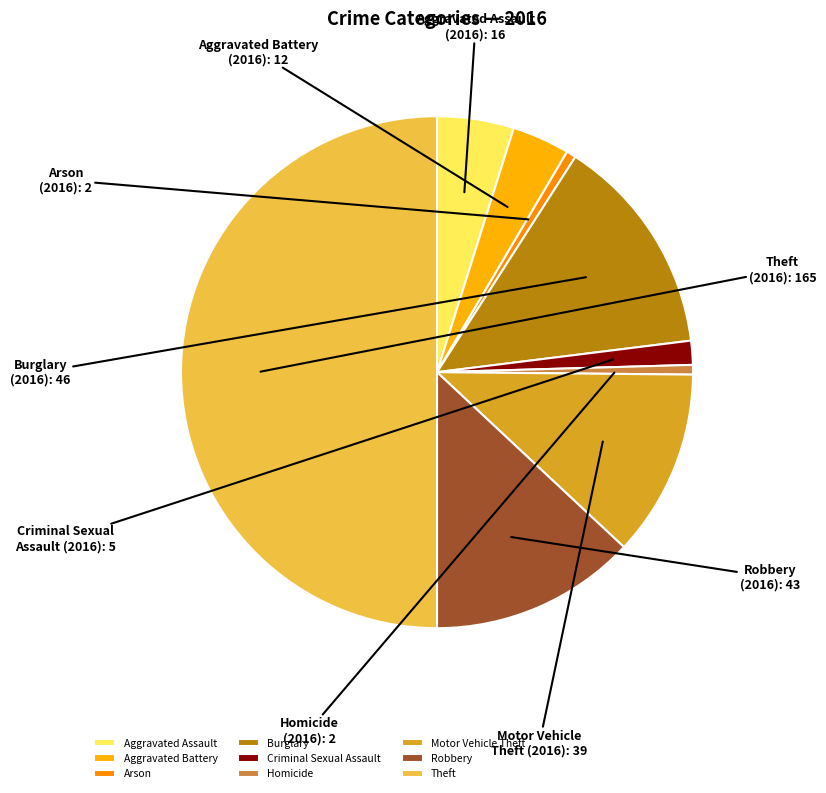

Is the sum of Arson and Burglary greater than half?

No